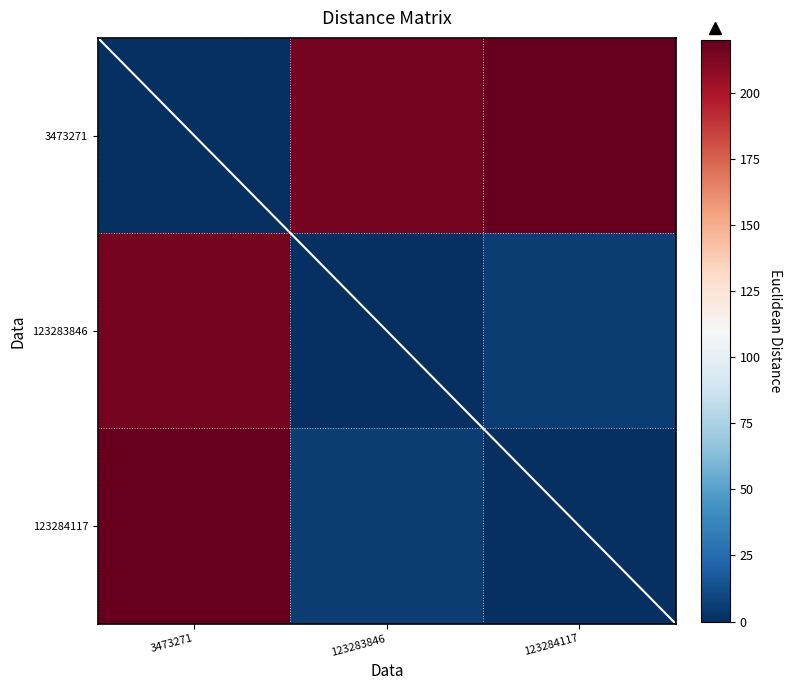

Reading left to right, what are all the values shown in this chart?

3473271: 3473271=0.0	123283846=214.9	123284117=220.0
123283846: 3473271=214.9	123283846=0.0	123284117=5.2
123284117: 3473271=220.0	123283846=5.2	123284117=0.0